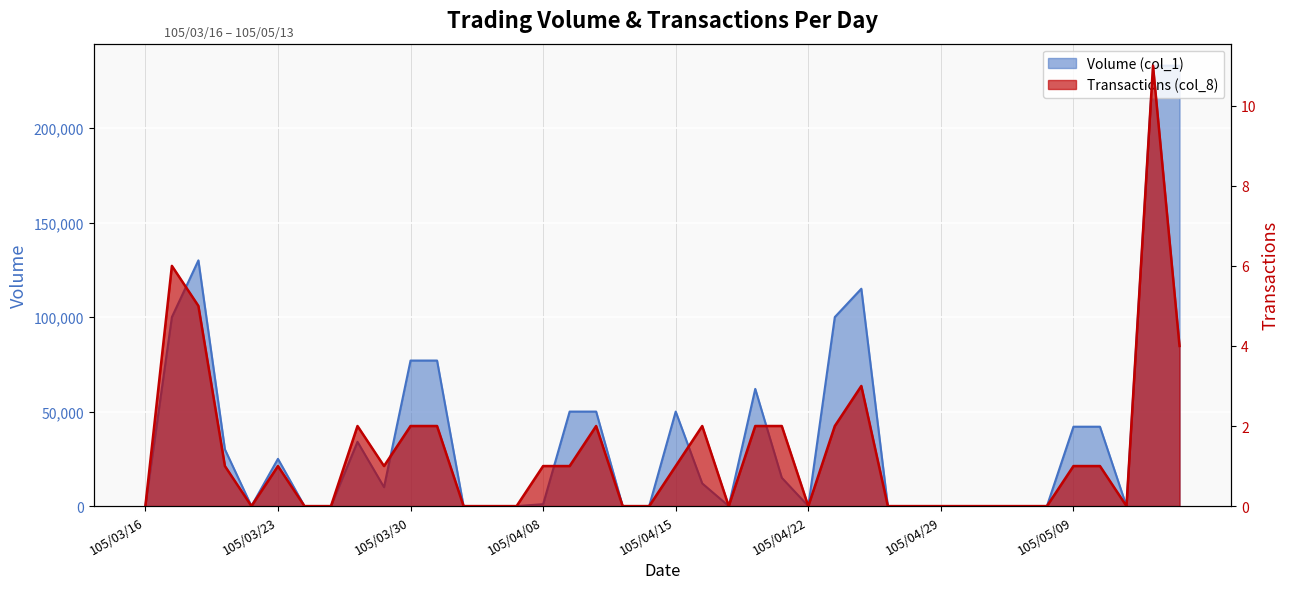

Between 105/04/08 and 105/05/10, which is larger?

105/05/10